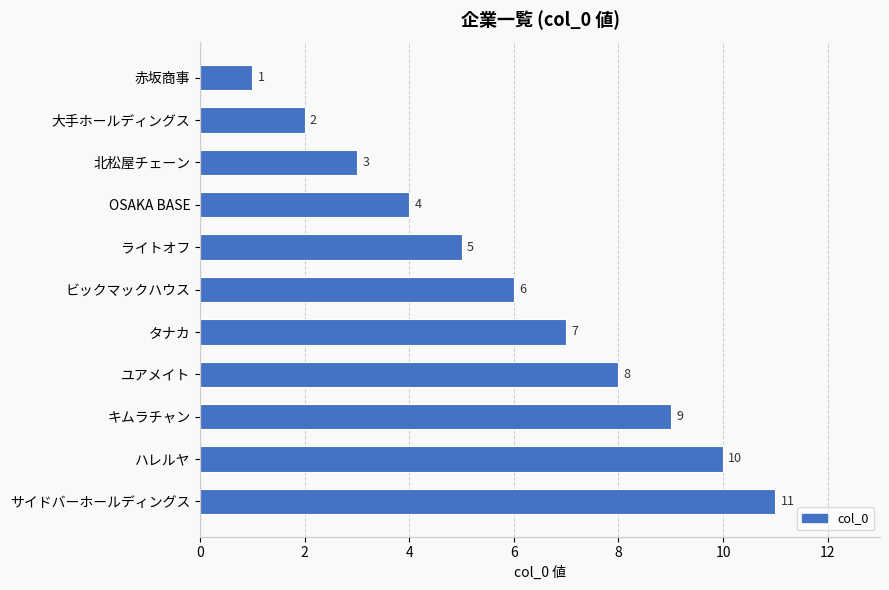

At which label is the value closest to 6?

ビックマックハウス